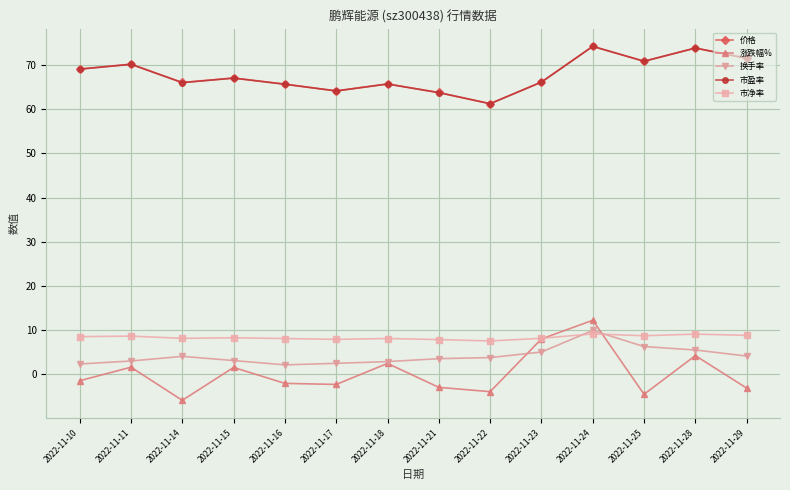

How many intersections are there between 涨跌幅% and 市净率?

2